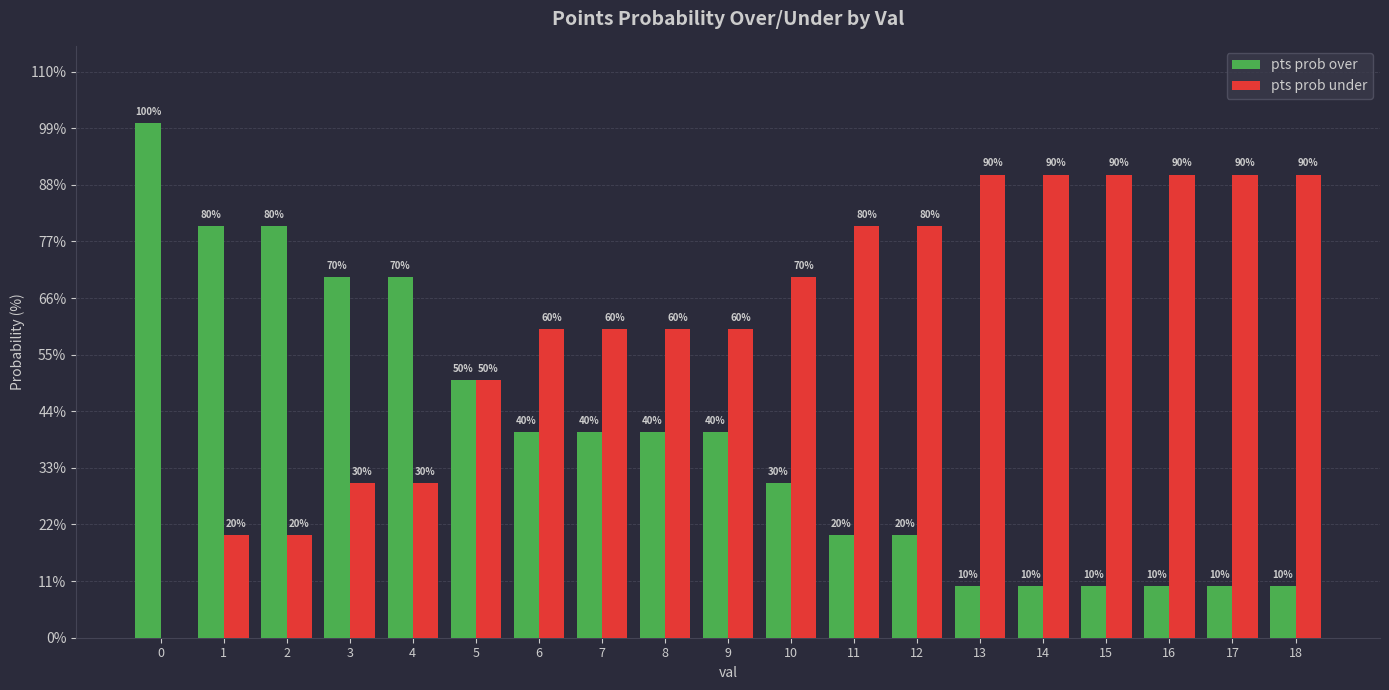

Count the pts prob over values in the range 10 to 70.

16